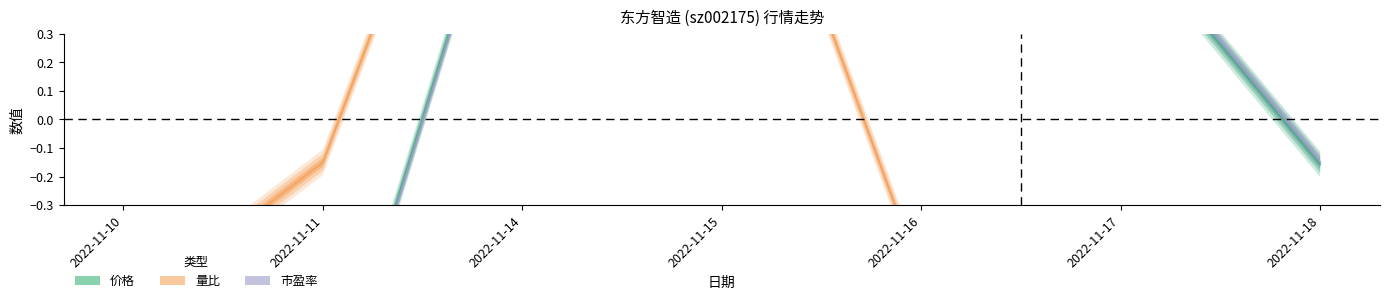

In 市盈率, how many points are higher than both neighbors (excluding endpoints)?

2